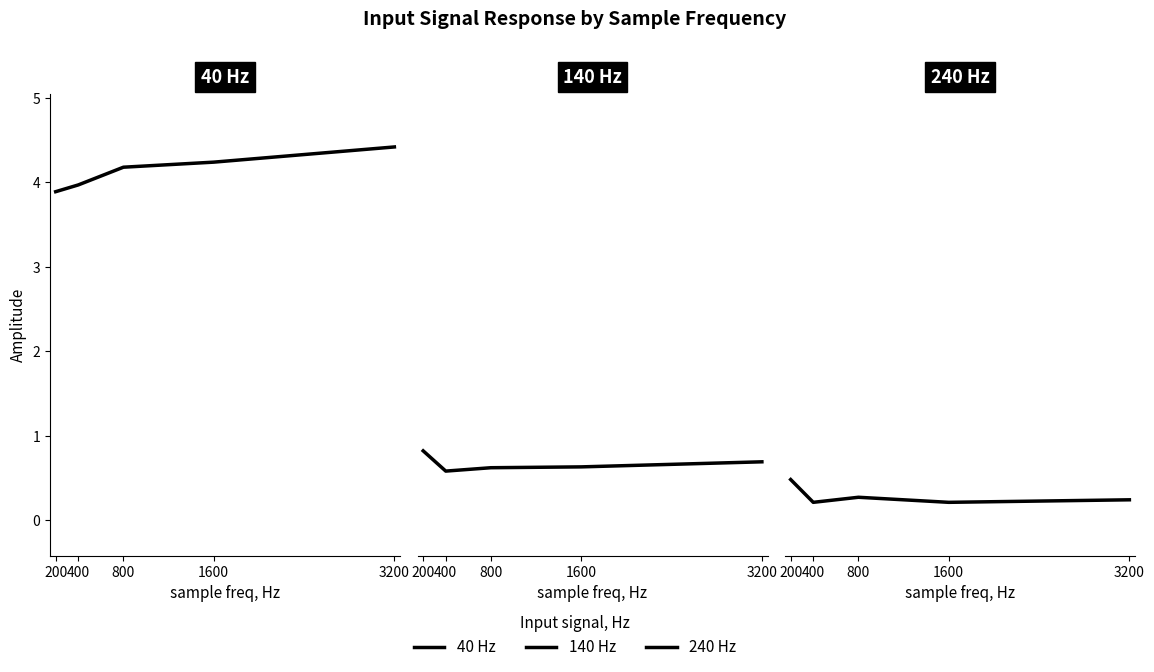

What is the difference between the maximum and minimum values in the 140 Hz series?

0.2